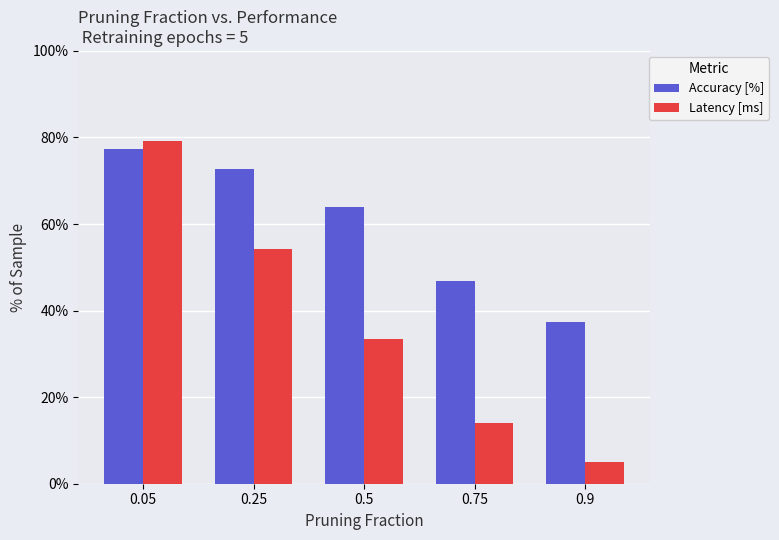

Is the value of Latency [ms] at 0.9 greater than the value of Accuracy [%] at 0.75?

No